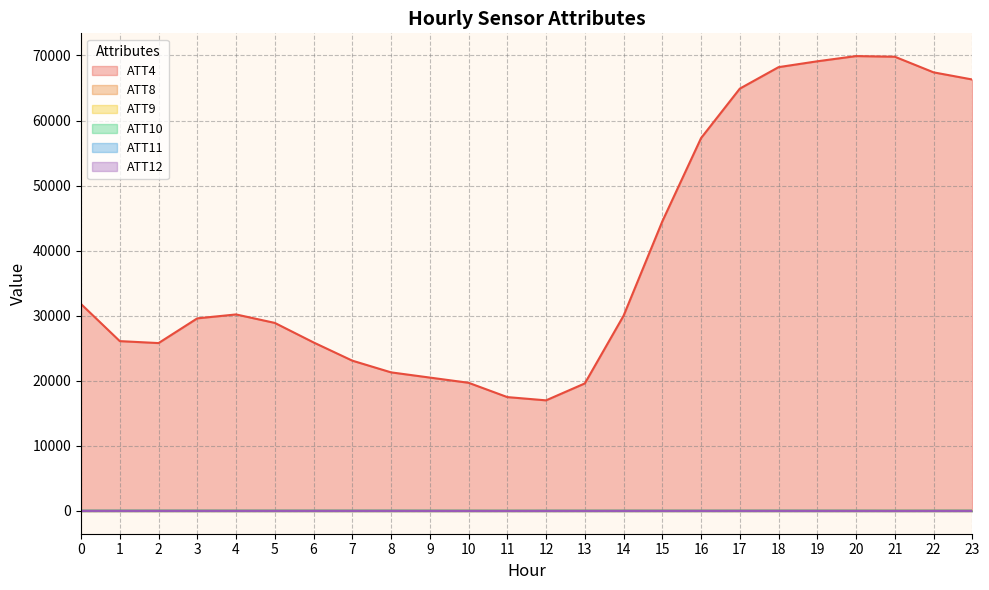

Reading right to left, list all the values displayed in this chart.

ATT4: 23=66300.0	22=67400.0	21=69800.0	20=69900.0	19=69100.0	18=68200.0	17=64900.0	16=57300.0	15=44500.0	14=30000.0	13=19600.0	12=17000.0	11=17500.0	10=19700.0	9=20500.0	8=21300.0	7=23100.0	6=25900.0	5=28900.0	4=30200.0	3=29600.0	2=25800.0	1=26100.0	0=31800.0
ATT8: 23=7.6	22=7.8	21=8.5	20=7.2	19=7.1	18=7.7	17=7.0	16=6.5	15=6.2	14=7.7	13=6.5	12=3.8	11=3.7	10=4.0	9=3.8	8=3.7	7=4.1	6=5.4	5=6.7	4=7.1	3=7.0	2=7.0	1=5.8	0=4.1
ATT9: 23=28.2	22=28.2	21=27.1	20=27.0	19=26.2	18=26.4	17=25.6	16=25.6	15=25.7	14=25.6	13=25.7	12=26.3	11=26.6	10=27.2	9=26.6	8=29.0	7=30.5	6=31.0	5=31.1	4=30.8	3=29.6	2=29.2	1=28.4	0=27.4
ATT10: 23=19.4	22=17.9	21=15.5	20=16.3	19=17.3	18=17.2	17=16.0	16=14.4	15=14.2	14=13.6	13=13.1	12=12.2	11=10.7	10=12.3	9=14.5	8=15.6	7=13.9	6=14.3	5=13.1	4=13.5	3=14.6	2=14.6	1=14.4	0=14.3
ATT11: 23=19.6	22=20.1	21=20.1	20=22.4	19=24.5	18=25.3	17=24.4	16=24.5	15=23.8	14=24.2	13=24.6	12=25.3	11=23.2	10=23.5	9=25.1	8=27.9	7=29.4	6=29.9	5=30.0	4=30.2	3=30.5	2=31.8	1=30.3	0=30.4
ATT12: 23=9.7	22=7.9	21=6.5	20=8.3	19=10.7	18=12.0	17=11.6	16=11.1	15=9.9	14=8.9	13=8.3	12=7.2	11=4.5	10=5.5	9=7.8	8=9.5	7=9.2	6=9.9	5=9.5	4=9.8	3=10.5	2=11.1	1=9.4	0=9.5